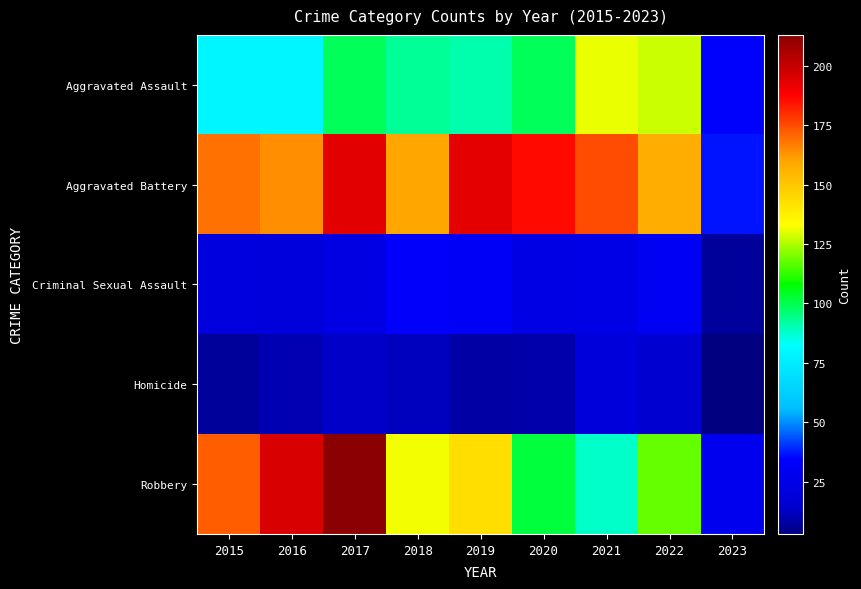

Rank the series by their maximum value, from lowest to highest.

Homicide, Criminal Sexual Assault, Aggravated Assault, Aggravated Battery, Robbery